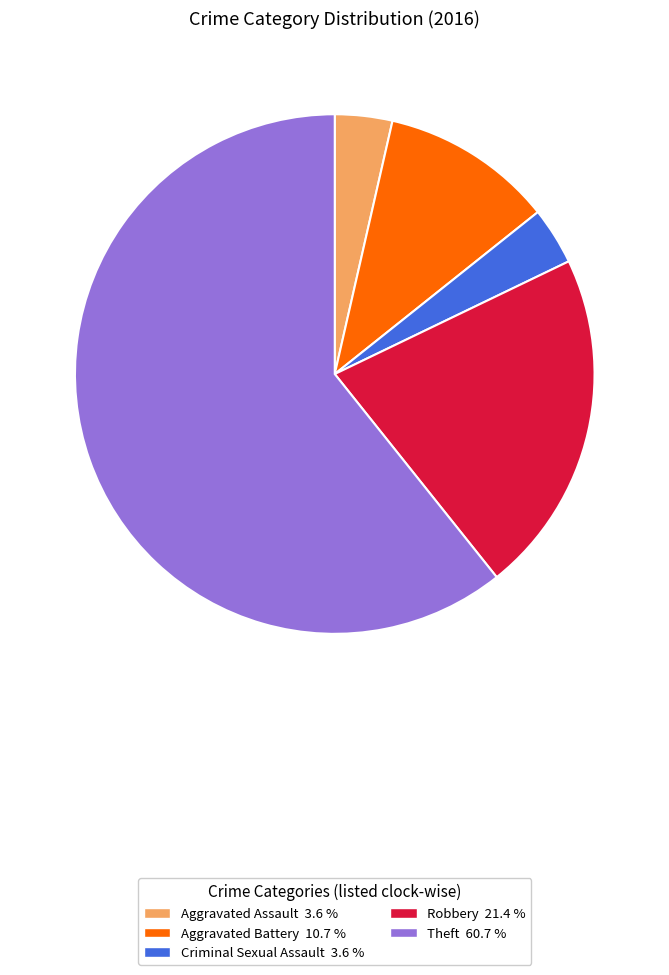

Do Theft and Criminal Sexual Assault together represent more than half of the pie?

Yes